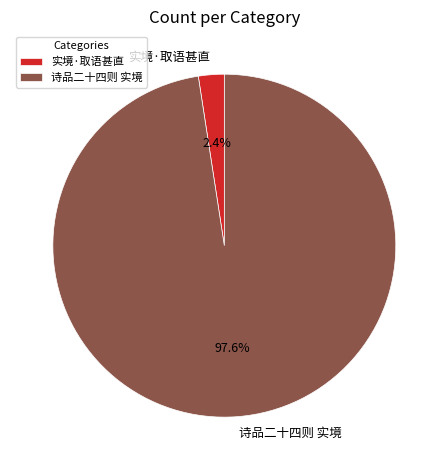

To the nearest percent, what is the average slice percentage?

50%